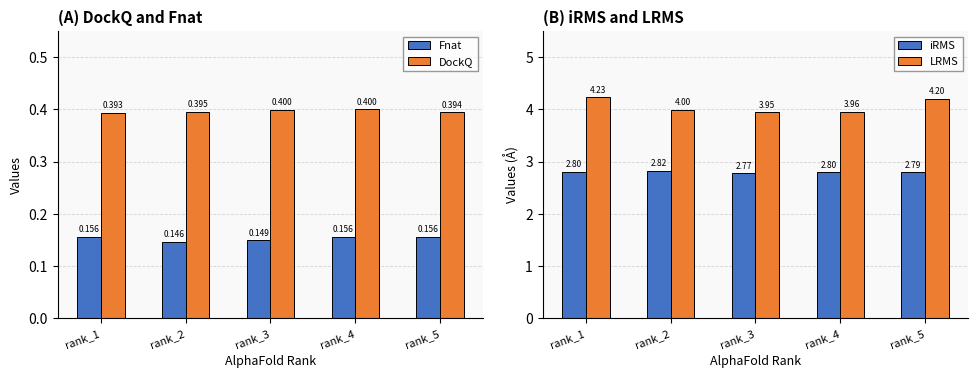

What is the spread (max minus min) of values at rank_4?

3.8